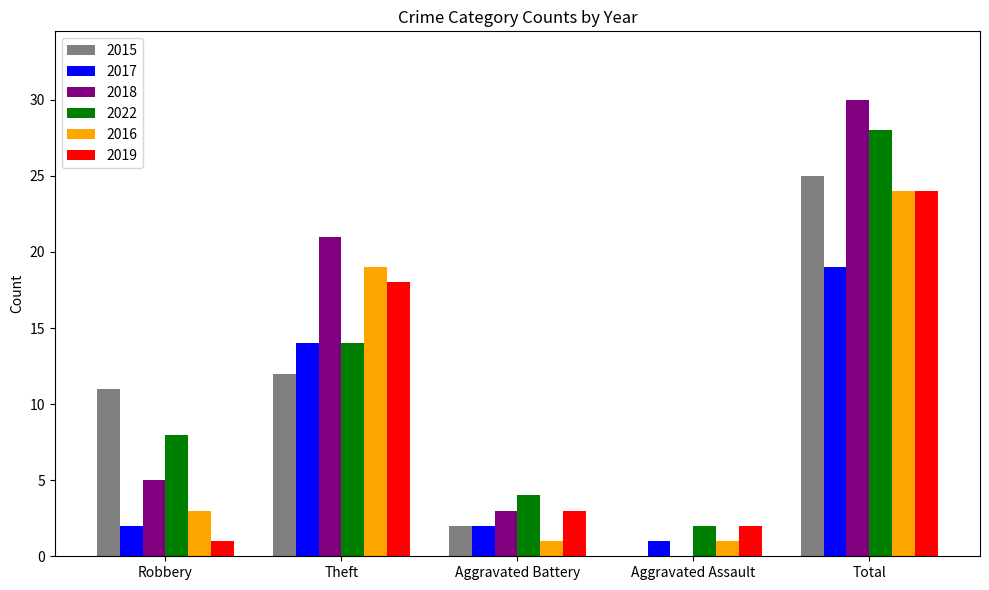

Reading left to right, transcribe all the data shown in this chart.

2015: 11	12	2	0	25
2017: 2	14	2	1	19
2018: 5	21	3	0	30
2022: 8	14	4	2	28
2016: 3	19	1	1	24
2019: 1	18	3	2	24